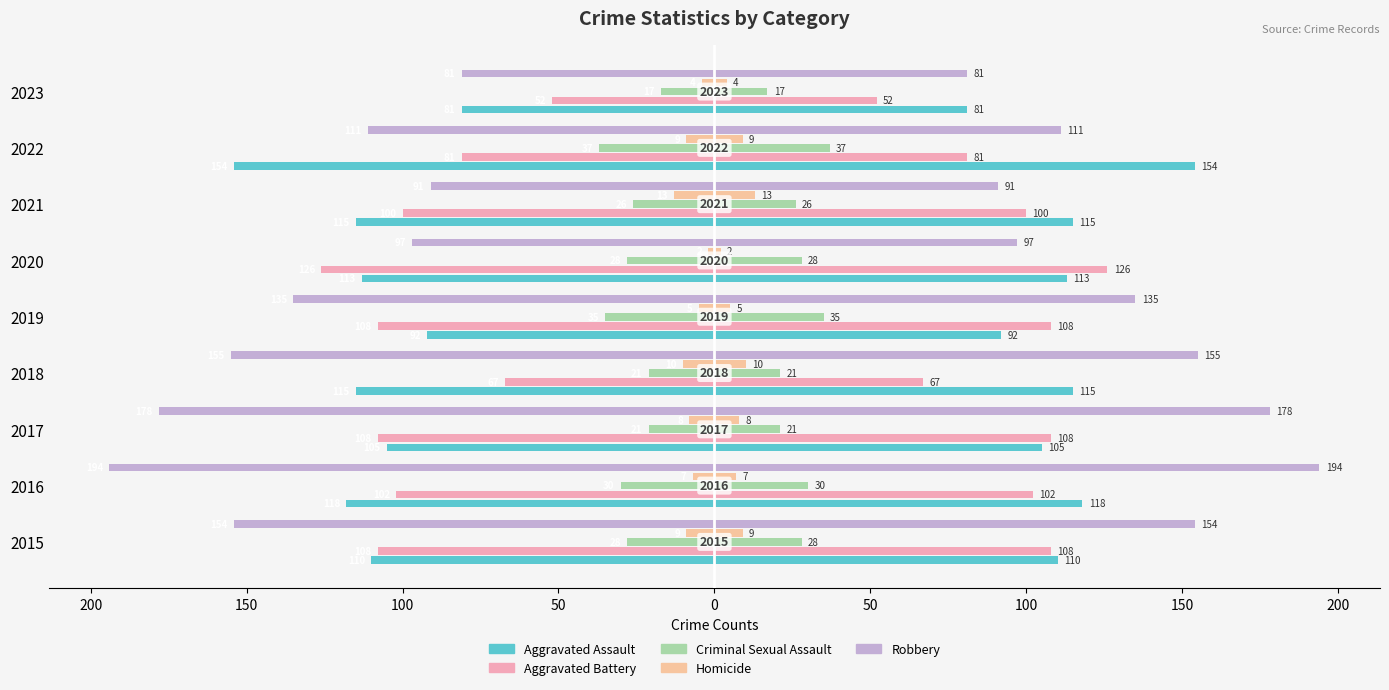

True or false: Aggravated Assault has a value of -180 at 2016.

False